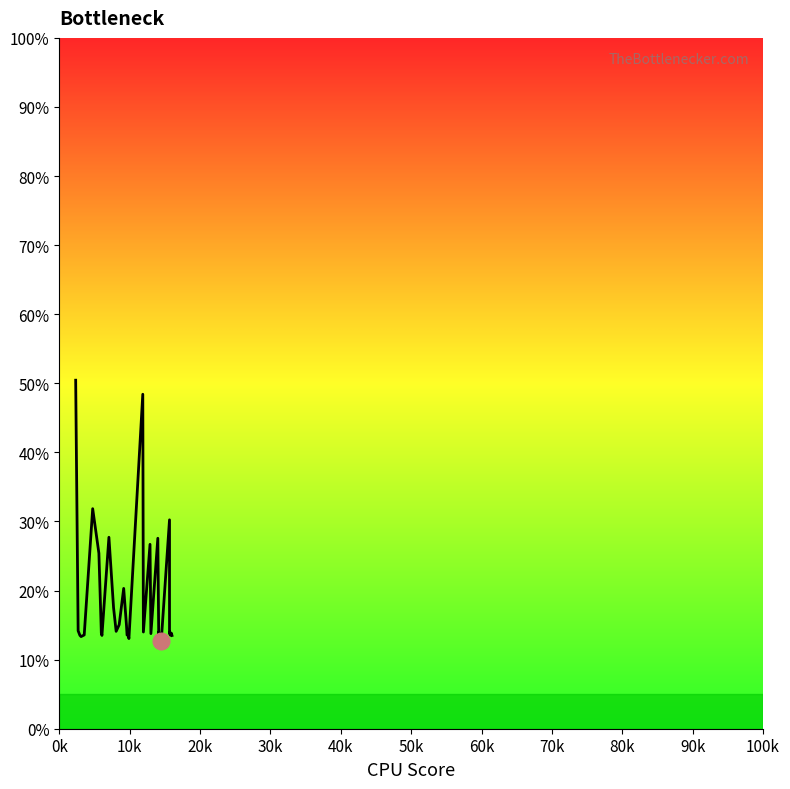

Between 15714.0 and 13993.5, which is larger?

13993.5